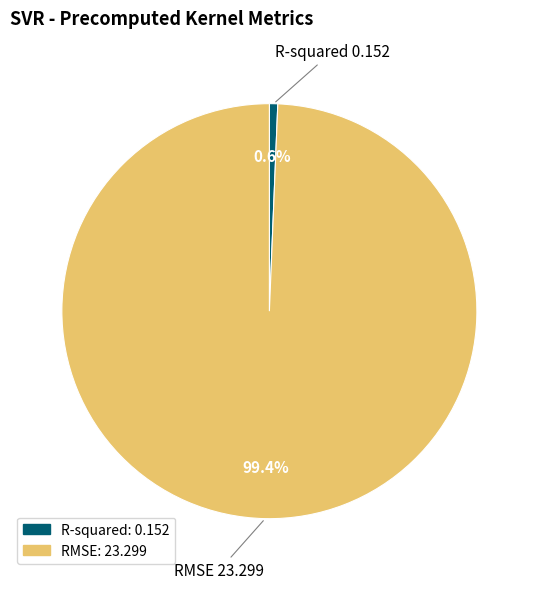

To the nearest percent, what is the average slice percentage?

50%